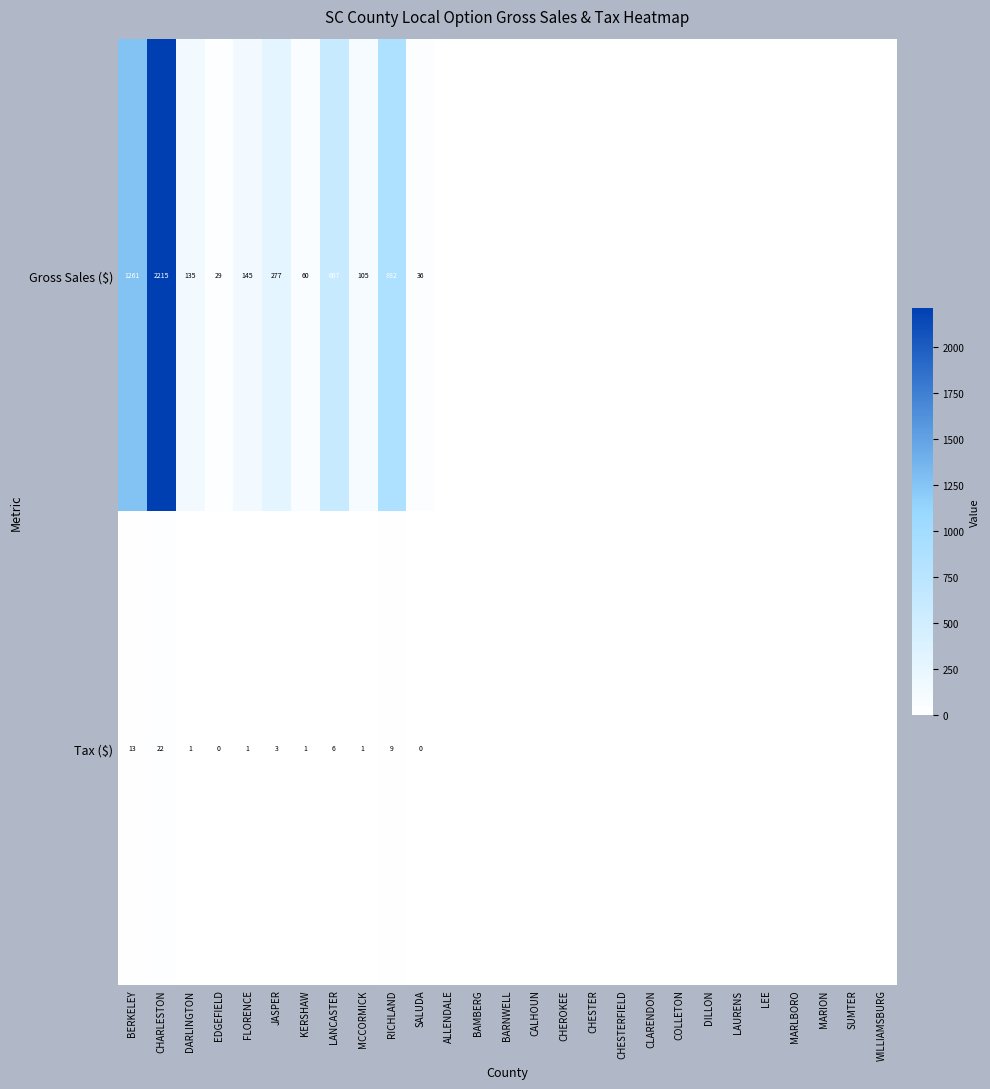

What is the difference between the highest and lowest values at RICHLAND?

873